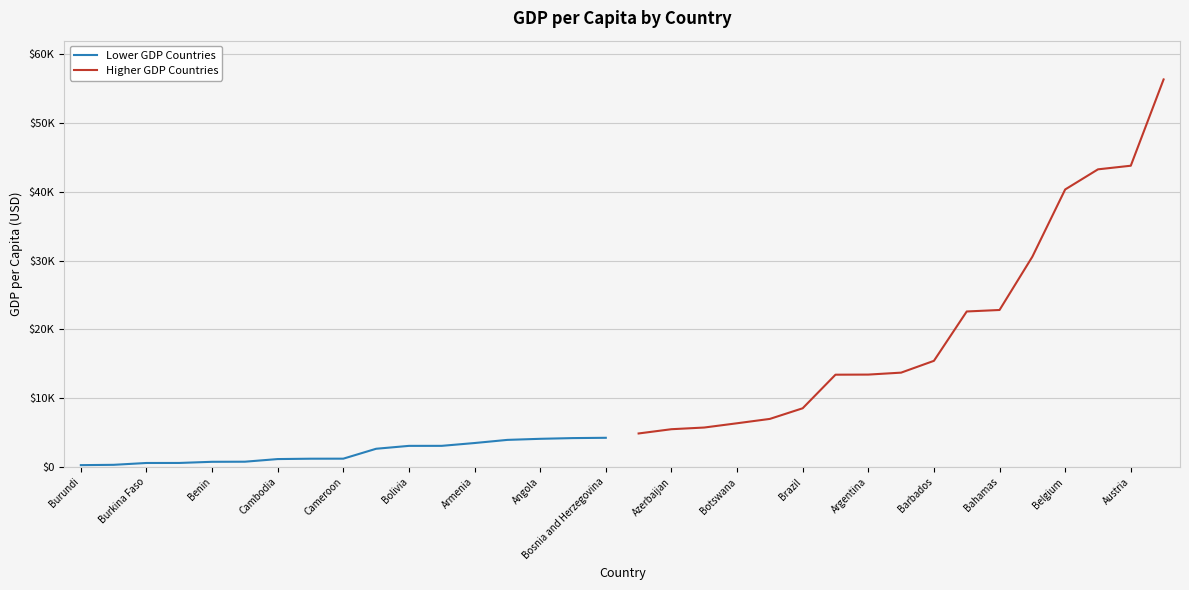

Which series has the largest range (max minus min)?

Higher GDP Countries